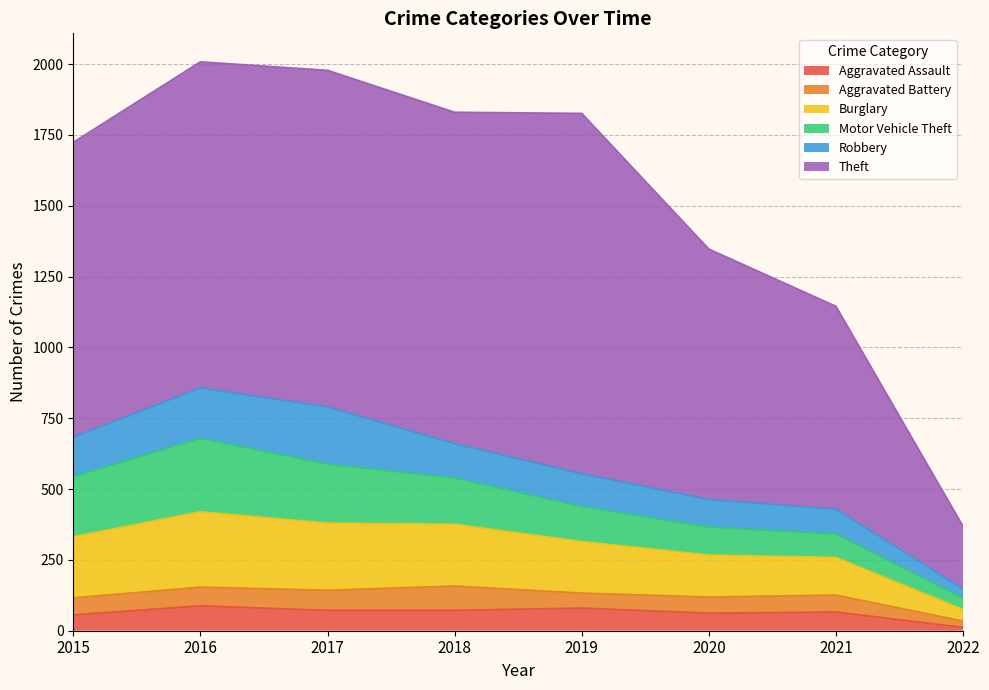

Which category has the lowest value in the Theft series?

2022